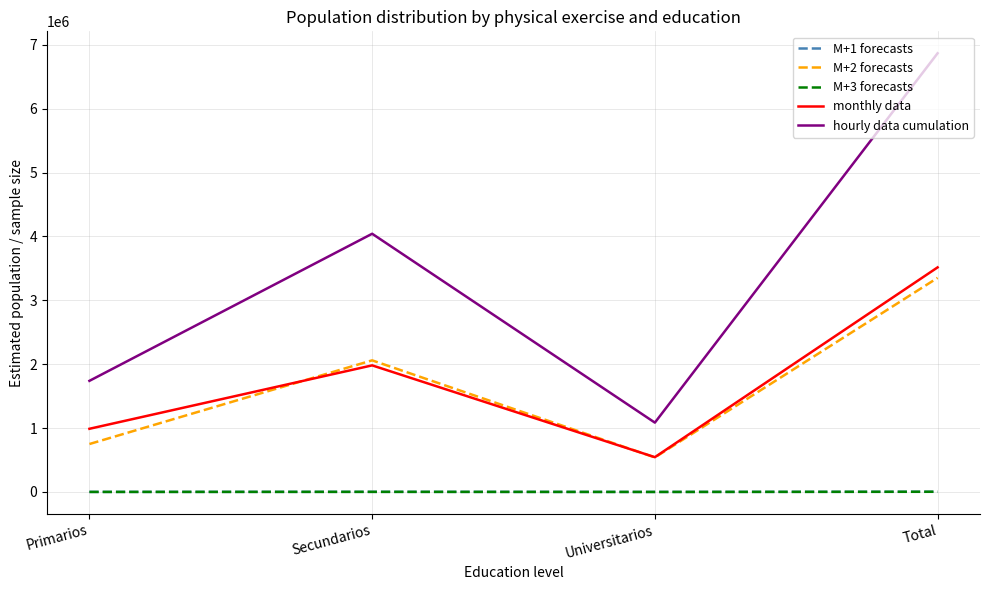

At which label does hourly data cumulation reach its minimum?

Universitarios